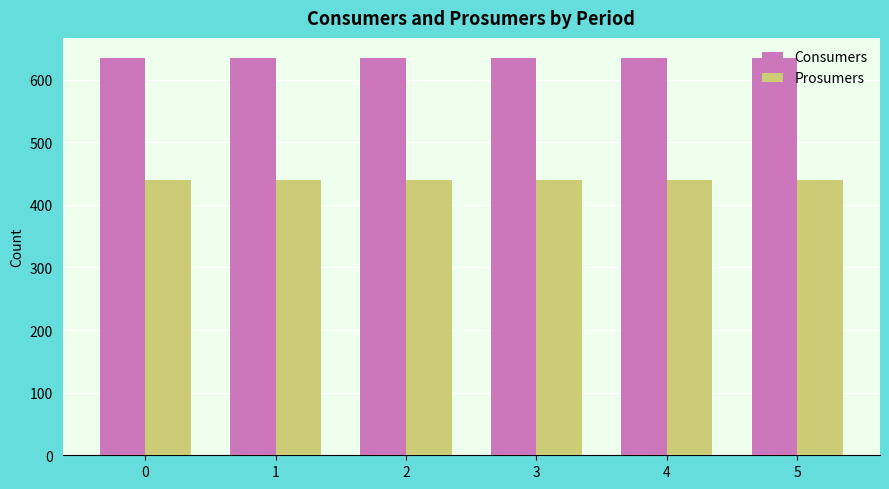

Rank the series by their maximum value, from lowest to highest.

Prosumers, Consumers